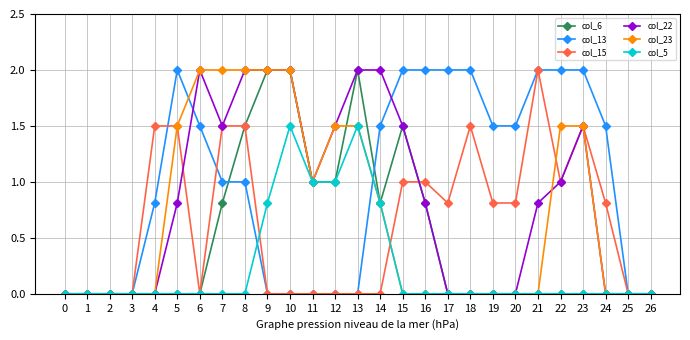

How many lines are shown in the chart?

6